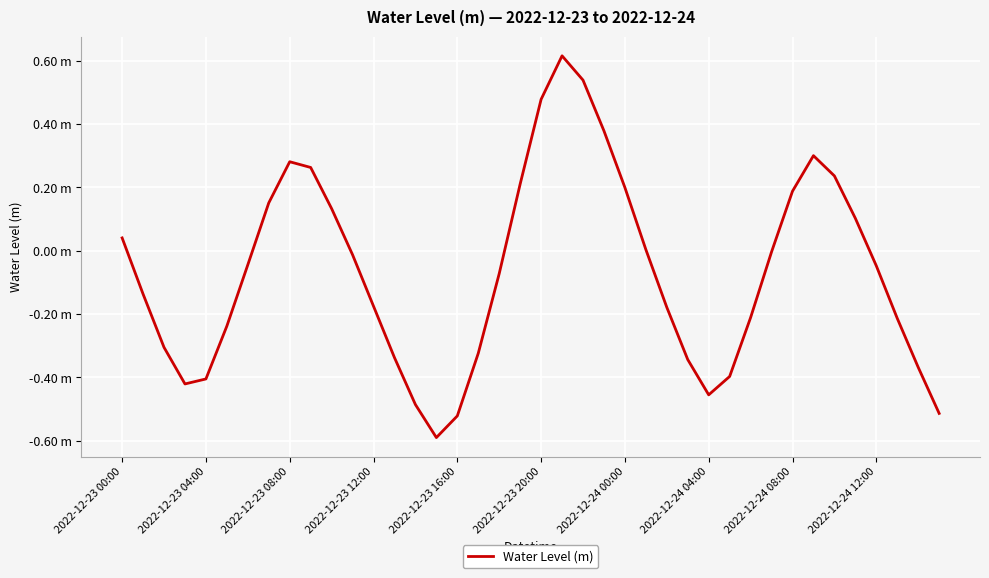

Is this an area chart (filled region under the line)?

No